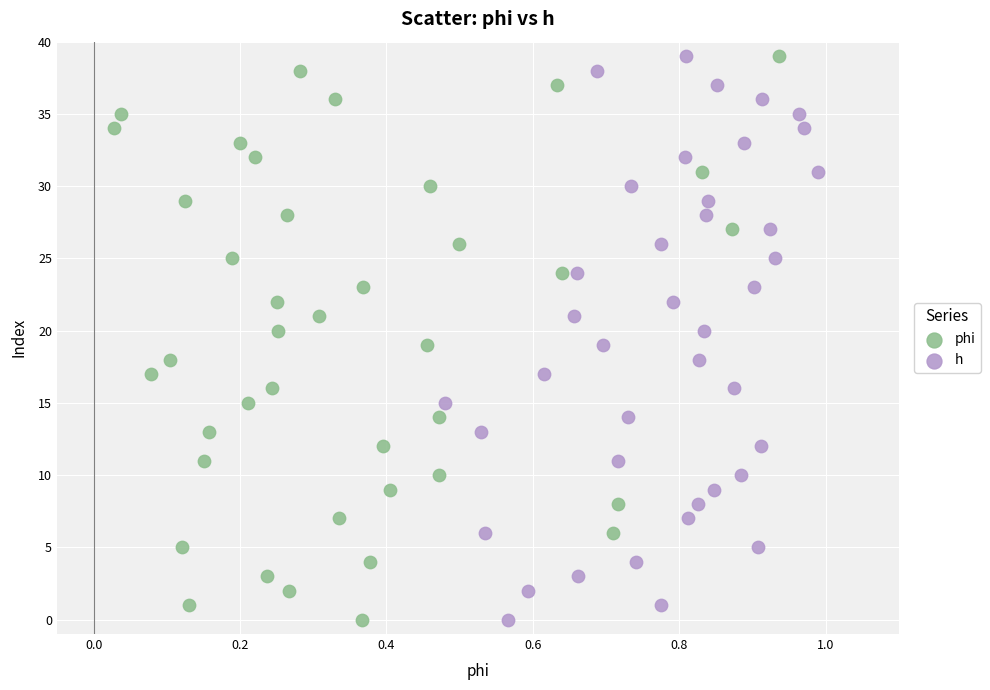

What are all the series names shown in the legend?

phi, h